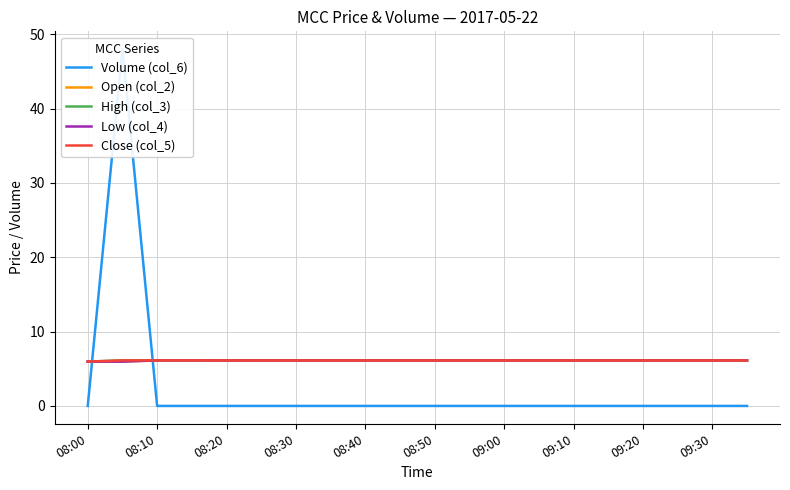

Which category has the lowest value in the Volume (col_6) series?

08:00